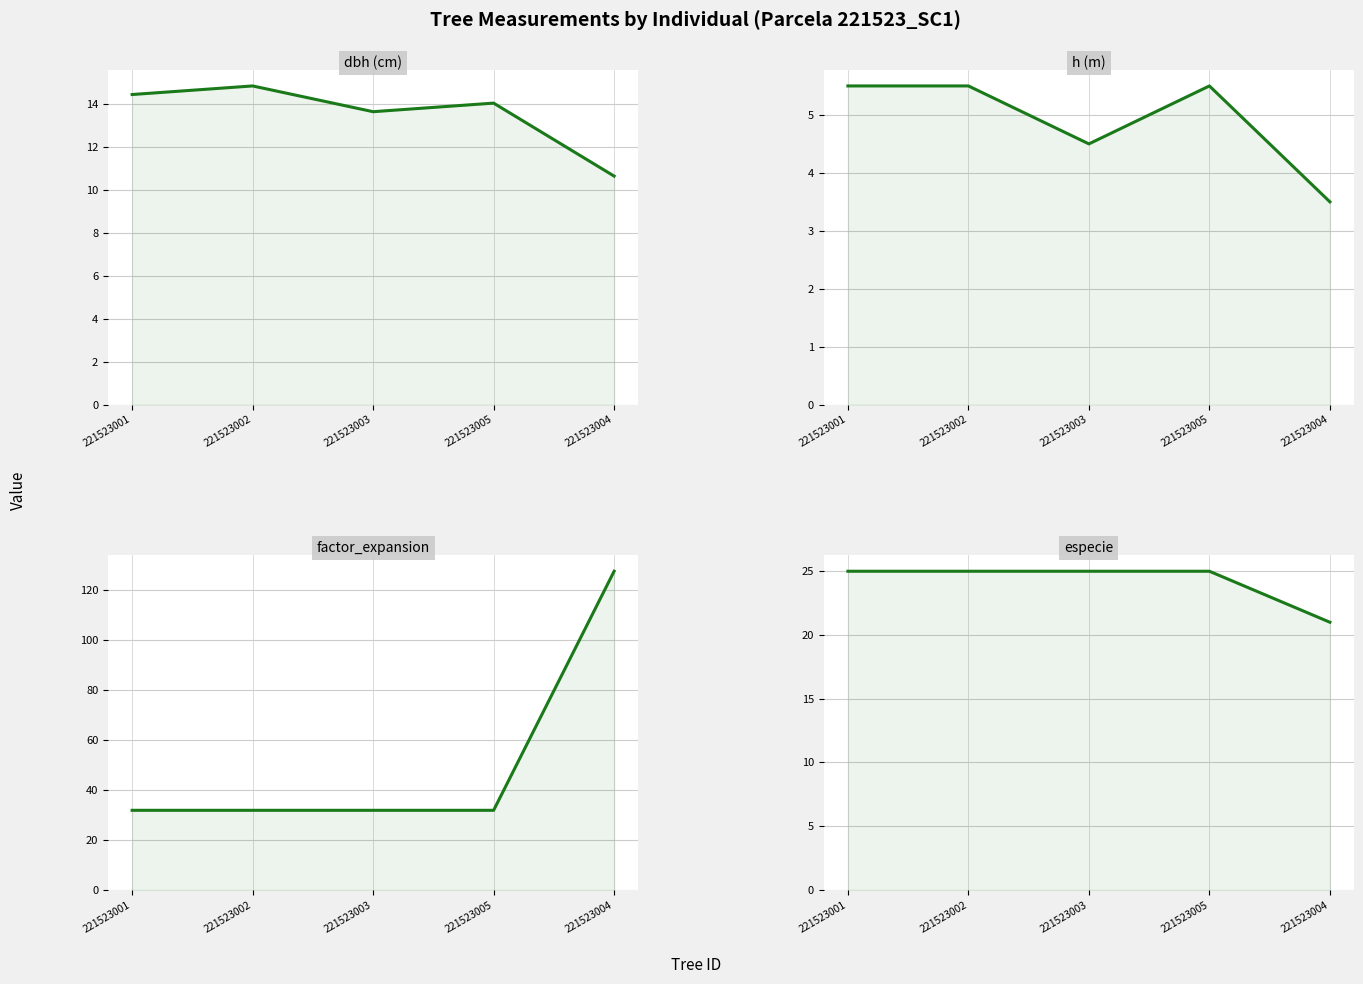

Reading left to right, what are all the values shown in this chart?

dbh: 221523001=14.4	221523002=14.8	221523003=13.7	221523005=14.1	221523004=10.7
h: 221523001=5.5	221523002=5.5	221523003=4.5	221523005=5.5	221523004=3.5
factor_expansion: 221523001=31.8	221523002=31.8	221523003=31.8	221523005=31.8	221523004=127.3
especie: 221523001=25.0	221523002=25.0	221523003=25.0	221523005=25.0	221523004=21.0